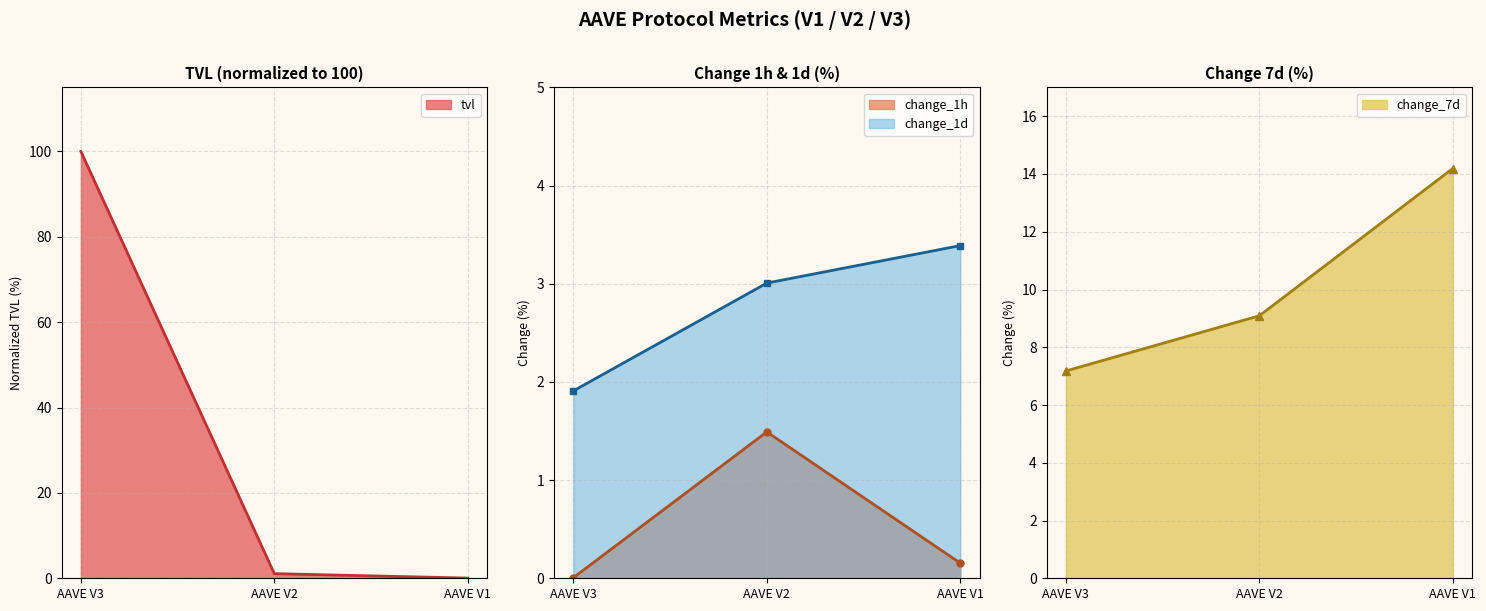

Which category has the highest value across all series?

AAVE V3